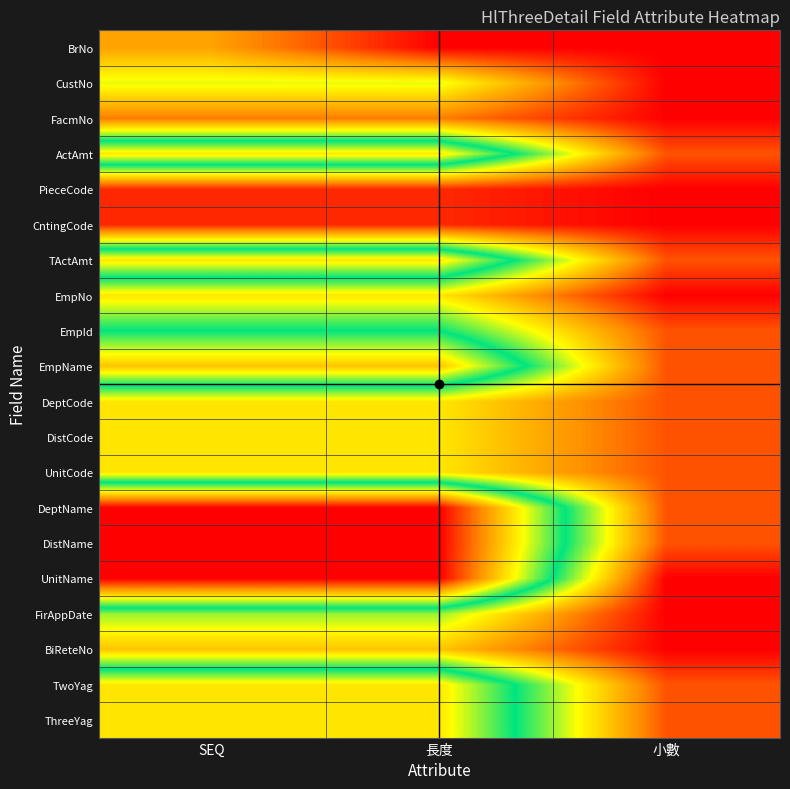

Reading left to right, list all the values displayed in this chart.

BrNo: SEQ=4	長度=0	小數=0
CustNo: SEQ=7	長度=7	小數=0
FacmNo: SEQ=3	長度=3	小數=0
ActAmt: SEQ=14	長度=14	小數=2
PieceCode: SEQ=1	長度=1	小數=0
CntingCode: SEQ=1	長度=1	小數=0
TActAmt: SEQ=14	長度=14	小數=2
EmpNo: SEQ=6	長度=6	小數=0
EmpId: SEQ=10	長度=10	小數=2
EmpName: SEQ=15	長度=15	小數=2
DeptCode: SEQ=6	長度=6	小數=2
DistCode: SEQ=6	長度=6	小數=2
UnitCode: SEQ=6	長度=6	小數=2
DeptName: SEQ=20	長度=20	小數=2
DistName: SEQ=20	長度=20	小數=2
UnitName: SEQ=20	長度=20	小數=0
FirAppDate: SEQ=8	長度=8	小數=0
BiReteNo: SEQ=5	長度=5	小數=0
TwoYag: SEQ=14	長度=14	小數=2
ThreeYag: SEQ=14	長度=14	小數=2